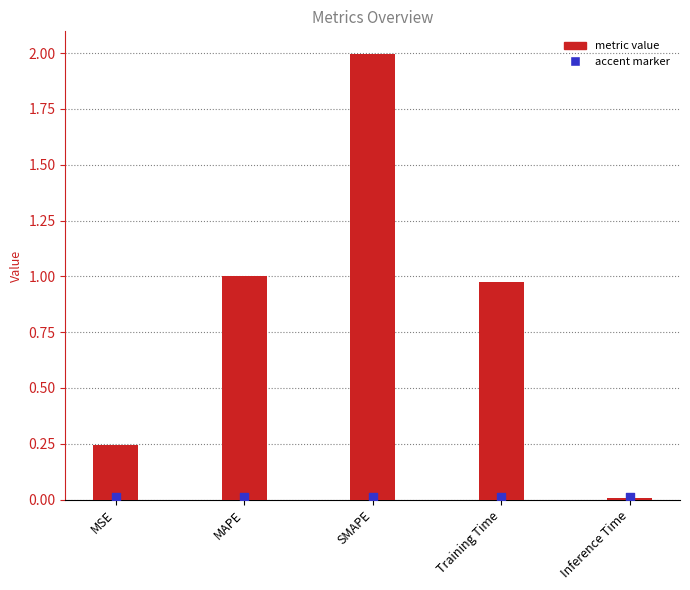

Between Training Time and MSE, which is larger?

Training Time